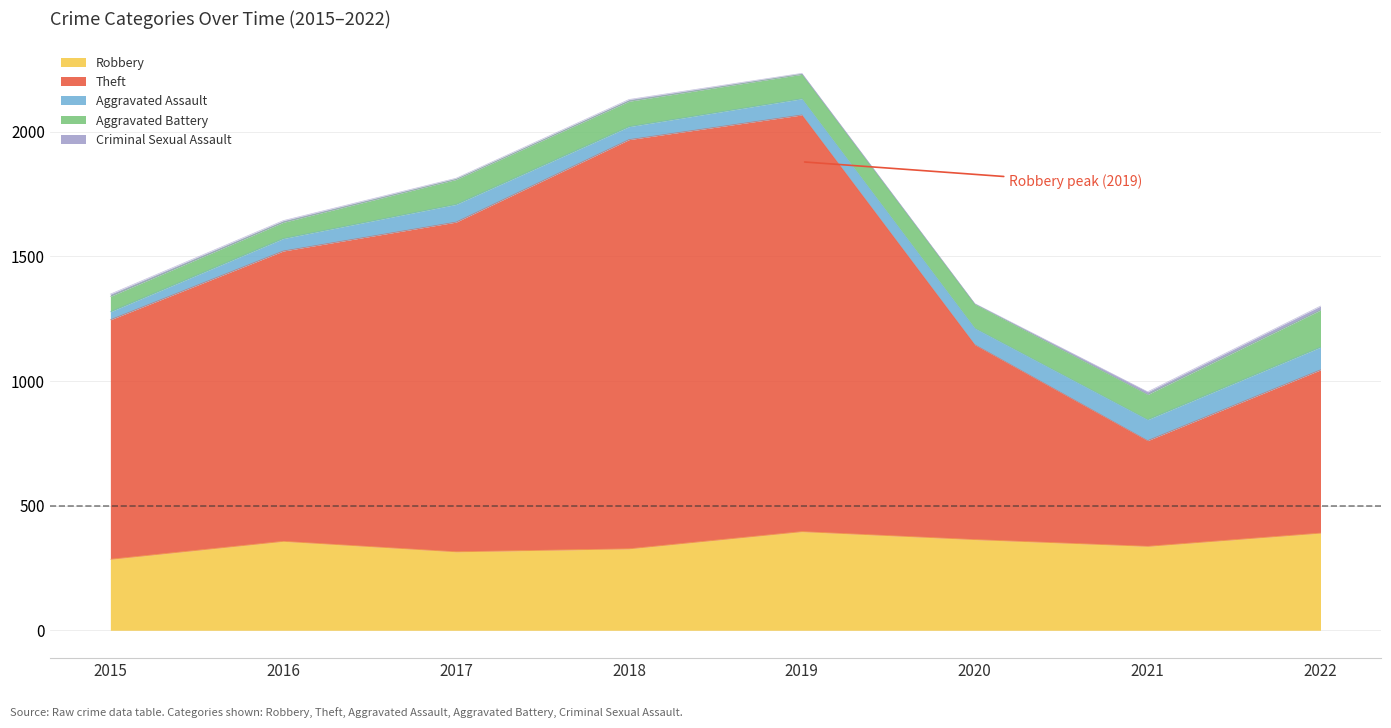

Which series has the widest spread of values?

Theft